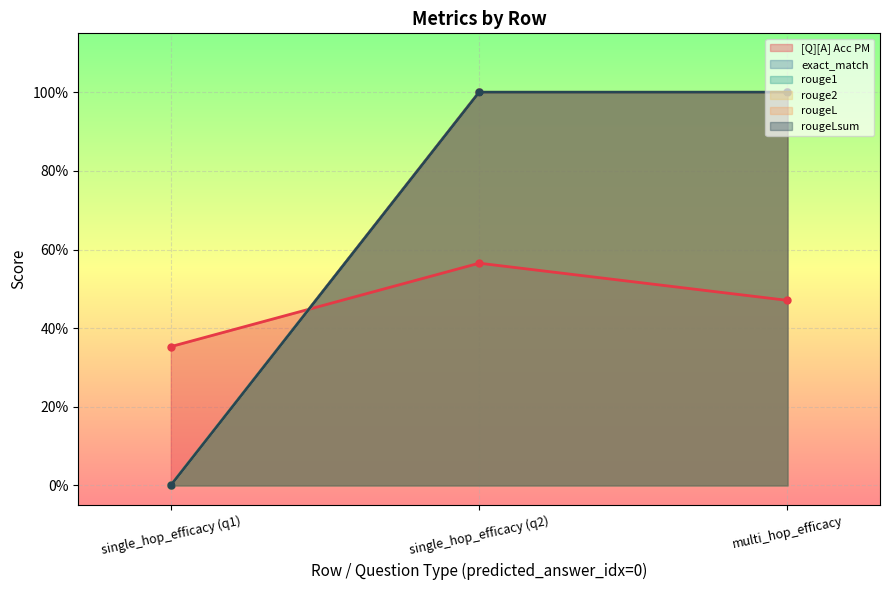

How many positive values does the rougeLsum series have?

2